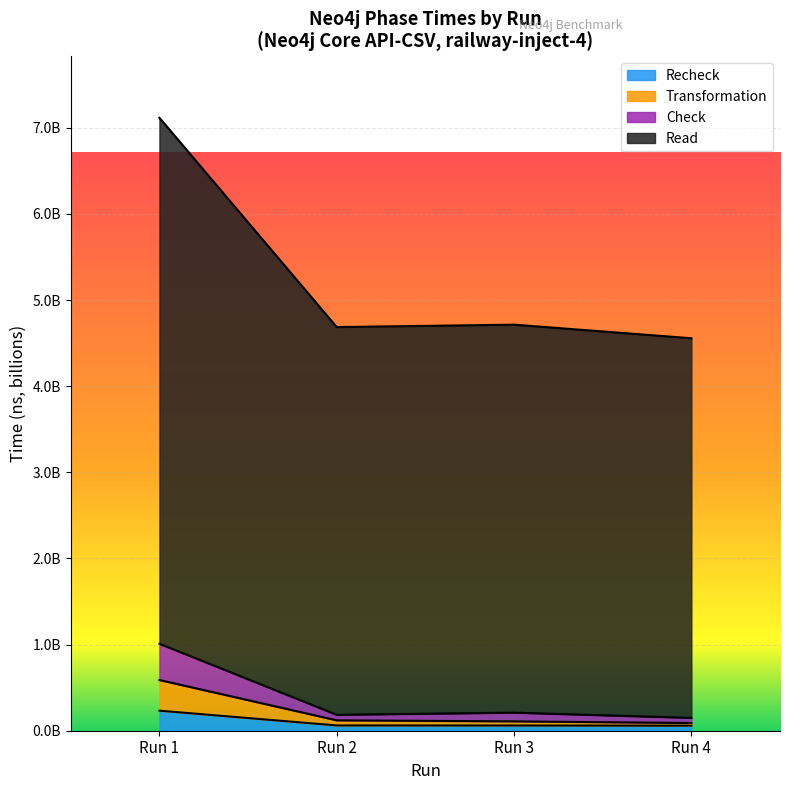

What are all the series names shown in the legend?

Recheck, Transformation, Check, Read